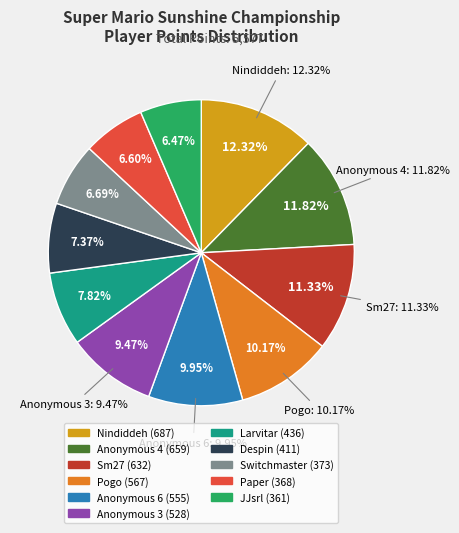

How many segments does this pie chart have?

11